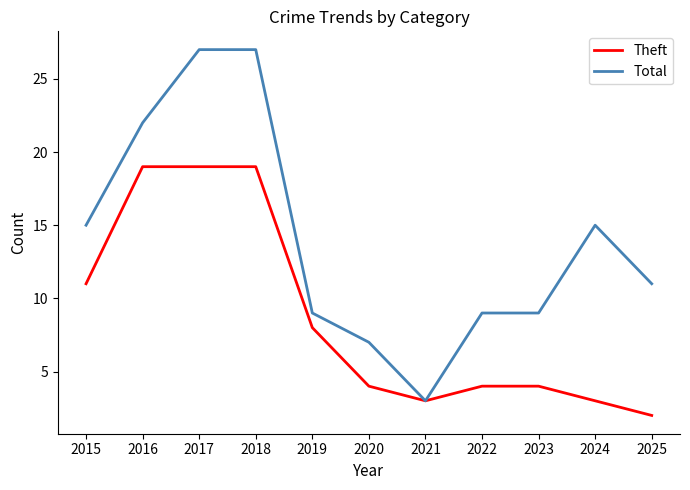

Does the chart have visible grid lines?

No